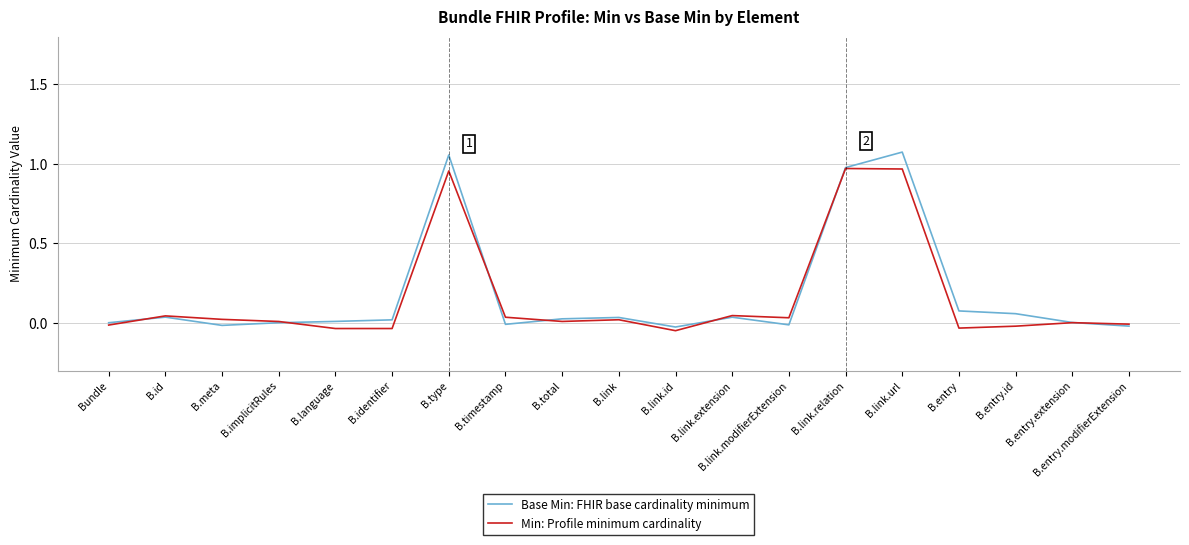

Is this an area chart (filled region under the line)?

No